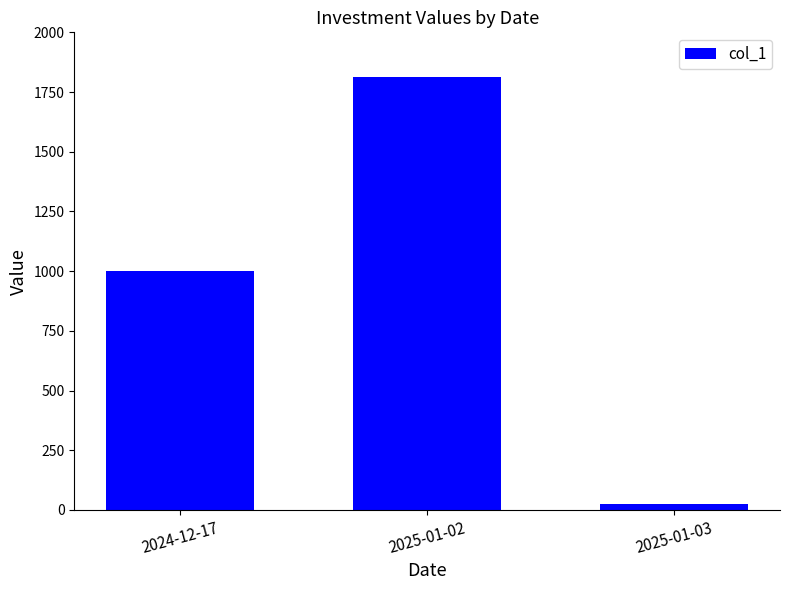

At which category does the chart reach its minimum across all series?

2025-01-03